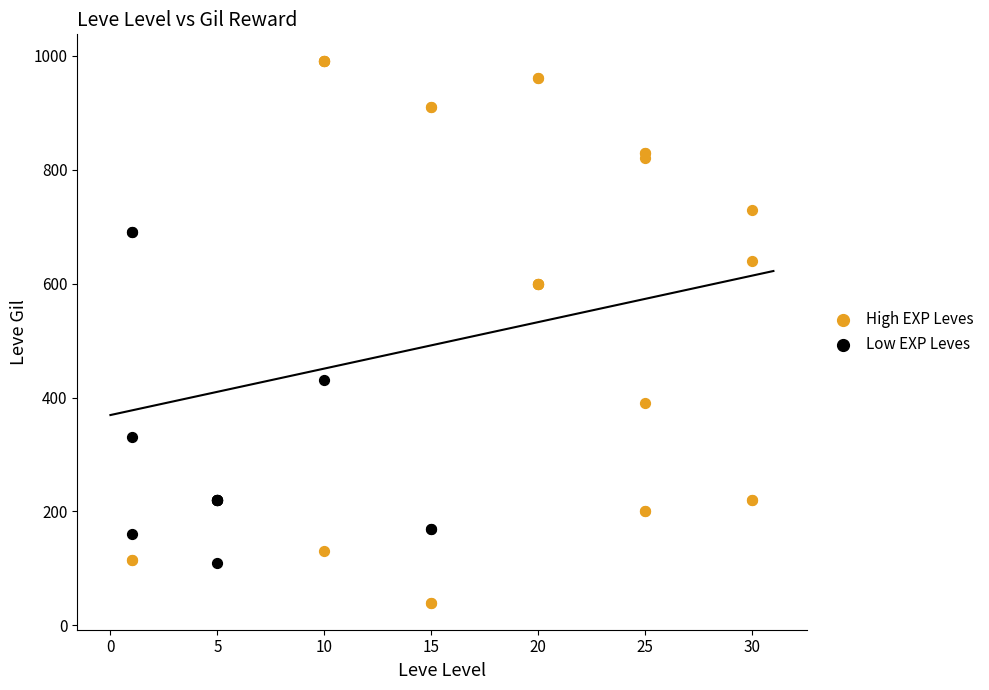

Which series has the largest Y range (max minus min)?

High EXP Leves